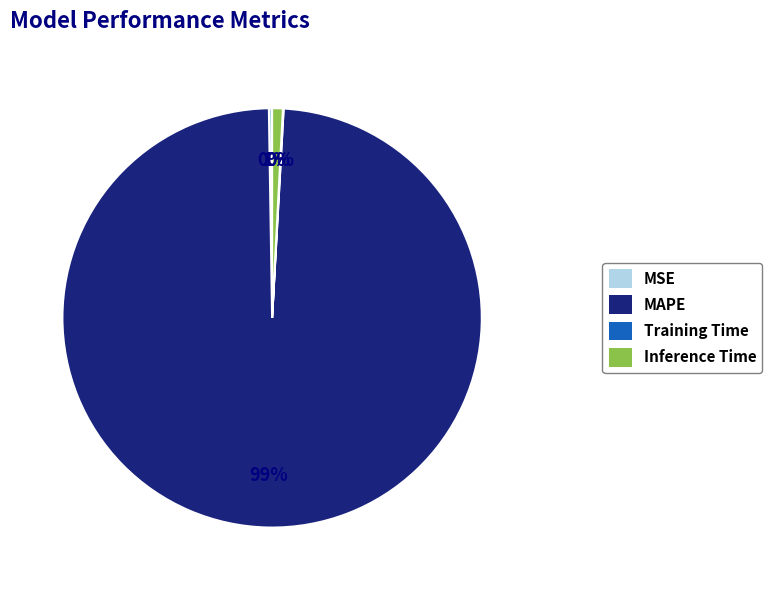

To the nearest percent, what is the average slice percentage?

25%